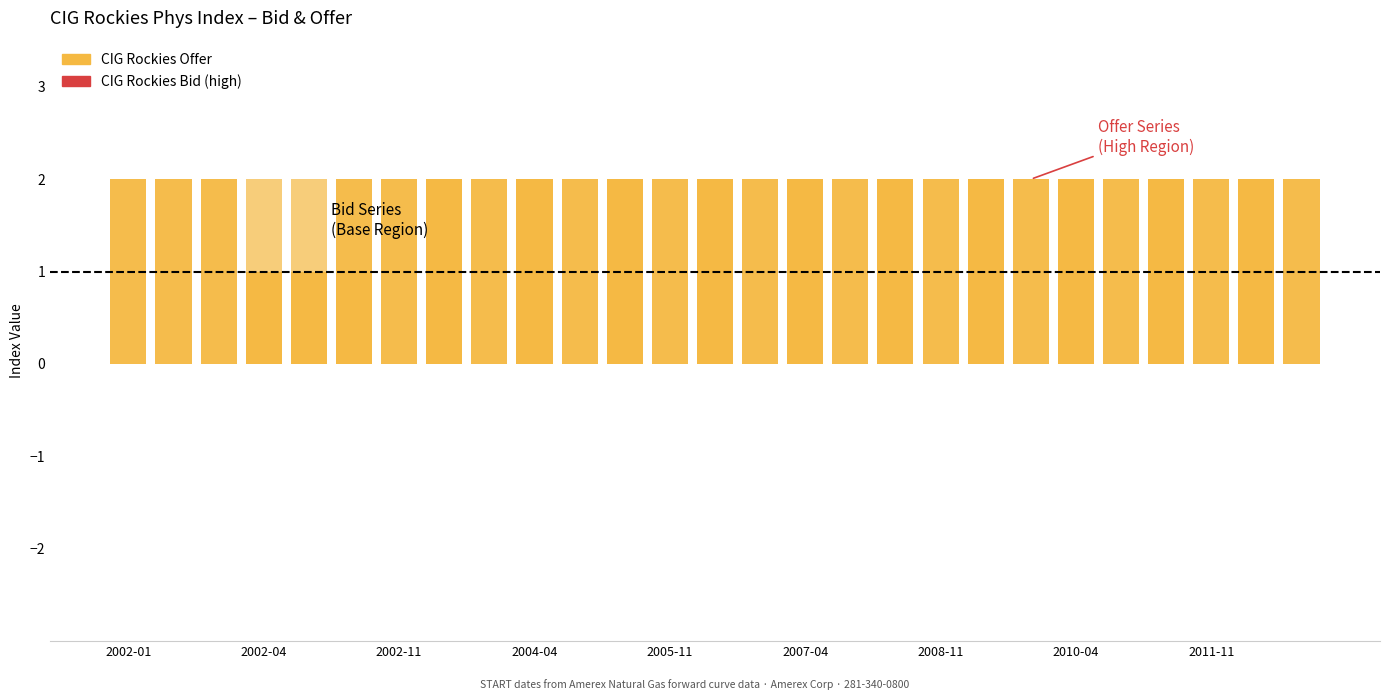

How many distinct data groups are displayed?

3